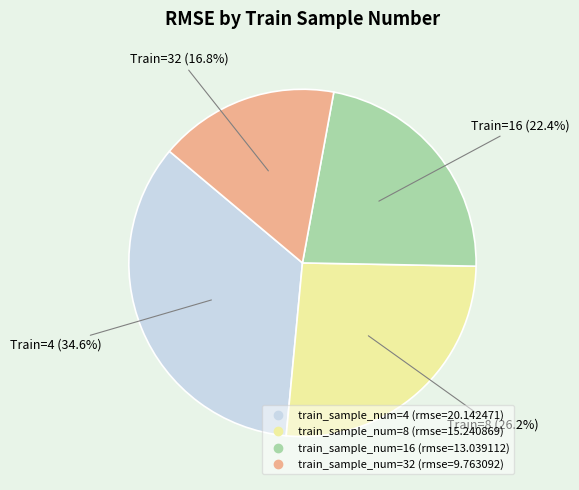

To the nearest percent, what is the average slice percentage?

25%